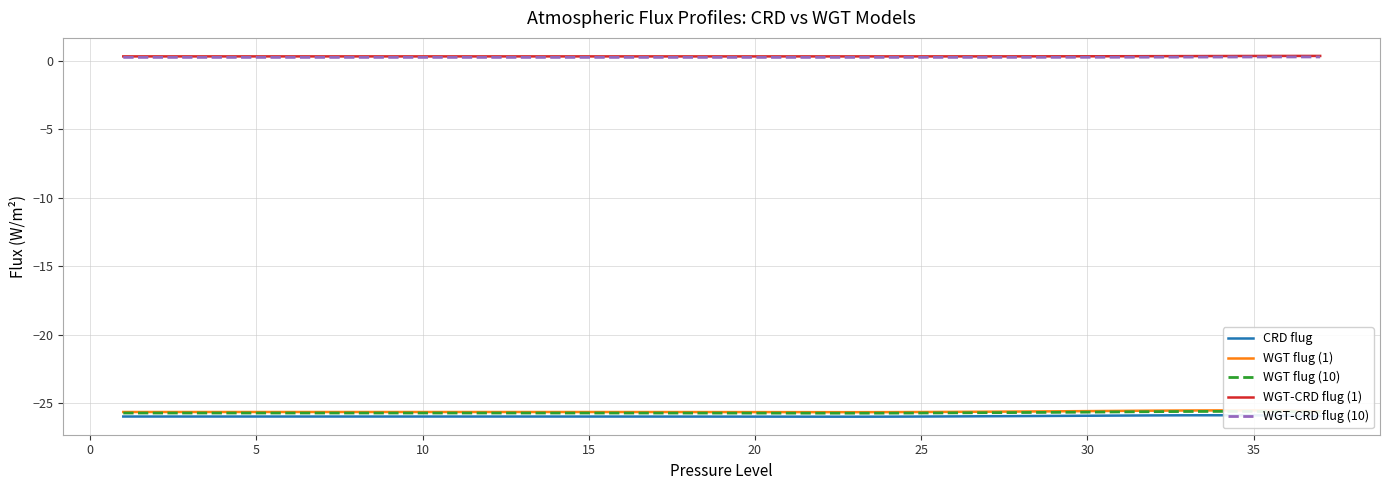

What is the minimum value shown in the chart?

-26.0